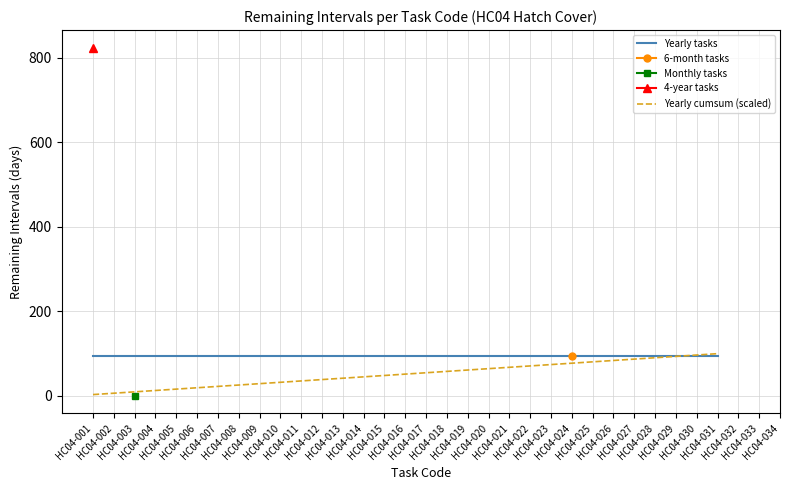

At which label does Yearly tasks reach its peak?

HC04-001